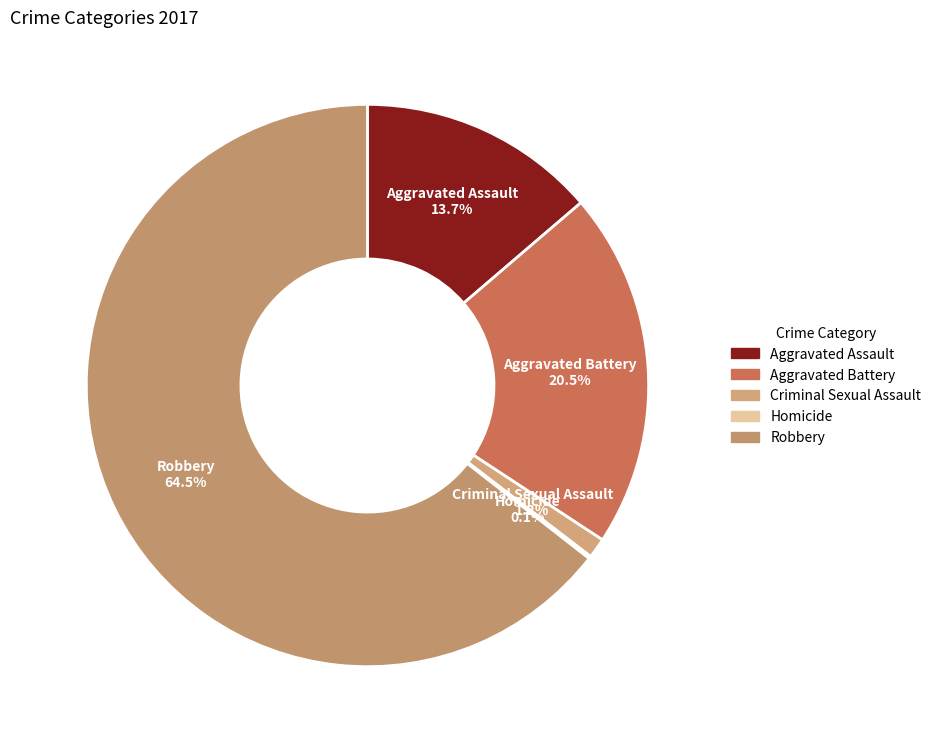

Which category has the biggest portion of the pie?

Robbery